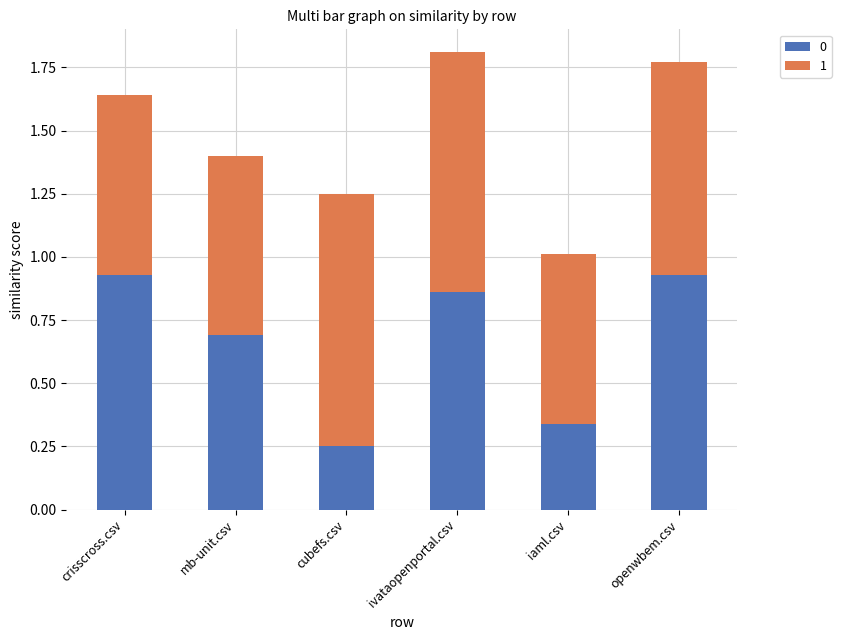

What is the total value across all series at openwbem.csv?

1.8